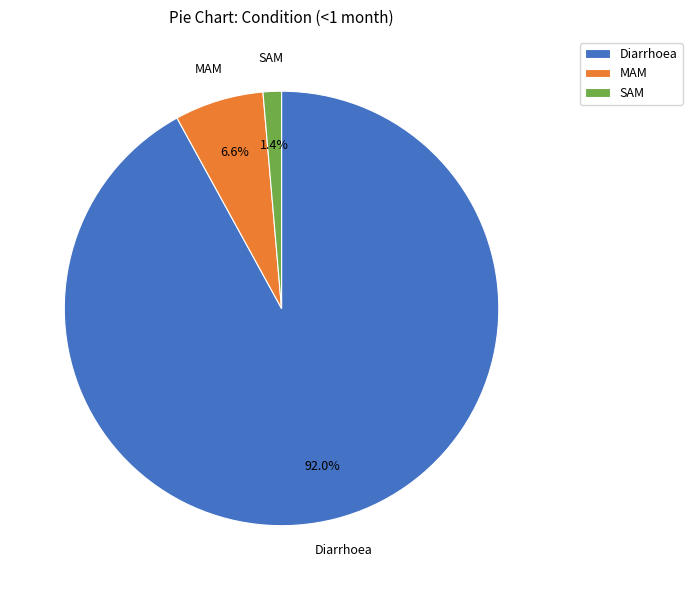

Between SAM and MAM, which is larger?

MAM